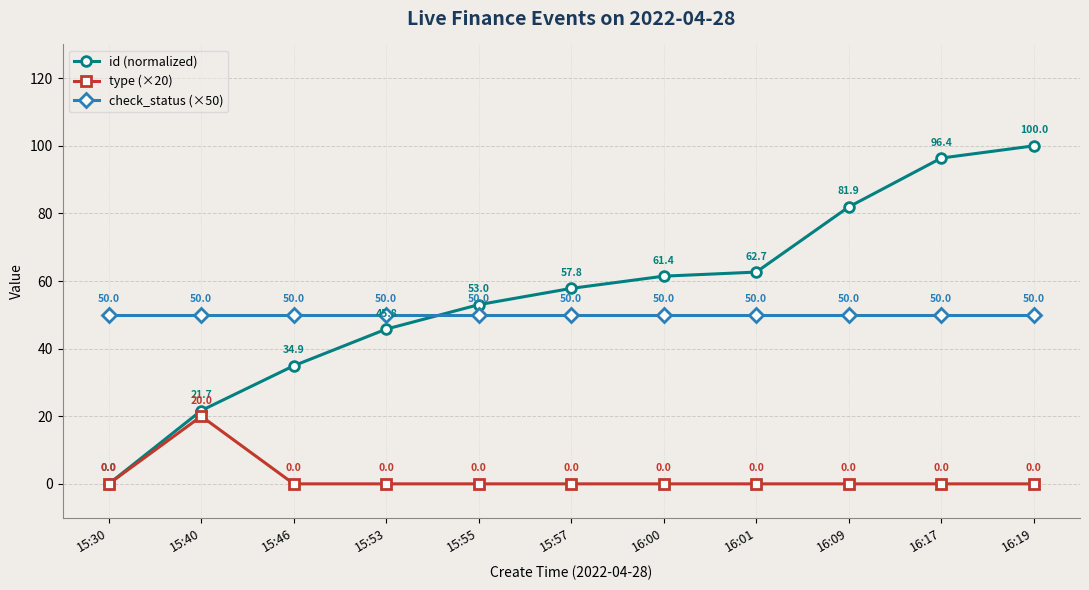

What is the total value across all series at 15:55?

103.0